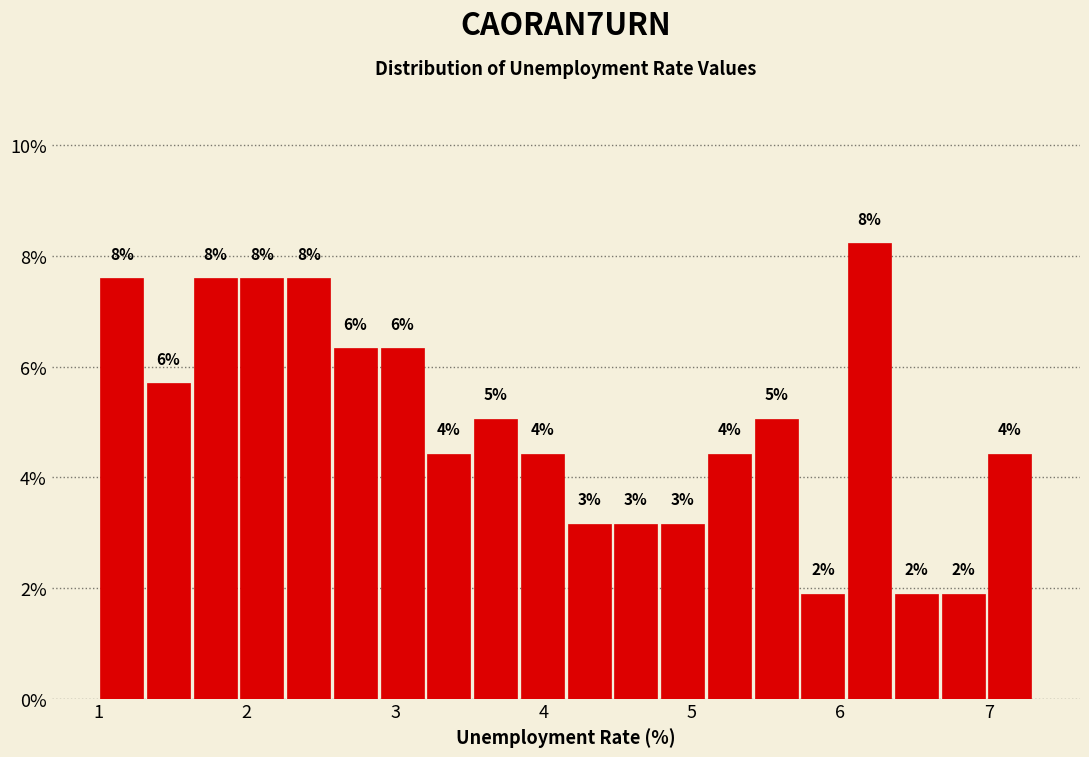

Around what value on the x-axis is the tallest bar? Give the approximate position of its centre, as read against the axis.

6.2